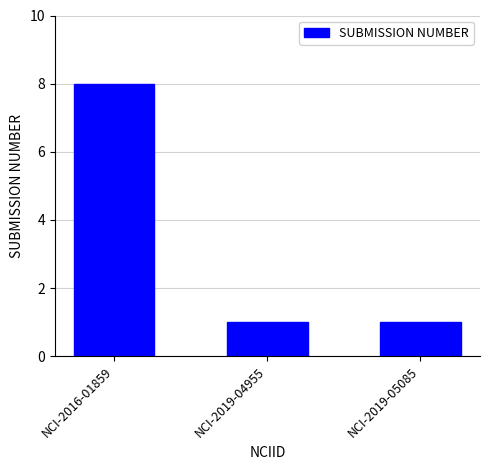

True or false: the data shows 2 at NCI-2019-04955.

False